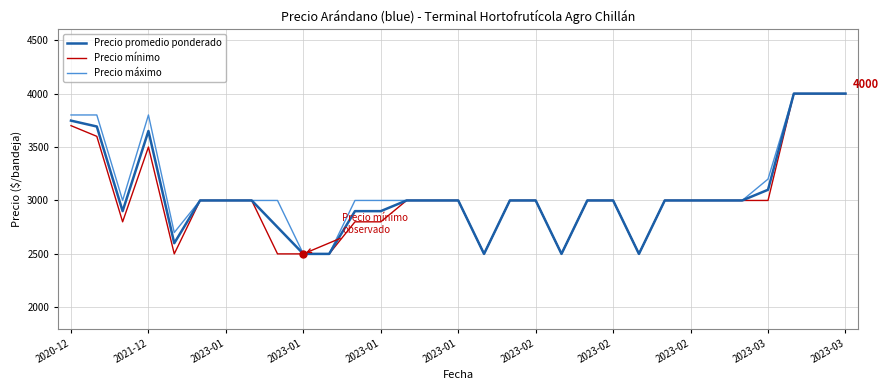

What are all the series names shown in the legend?

Precio promedio ponderado, Precio mínimo, Precio máximo